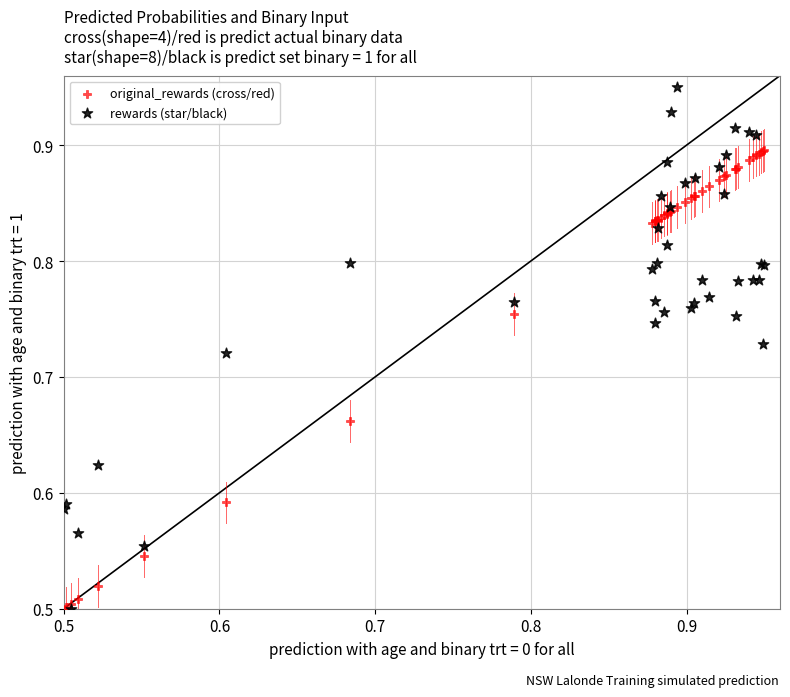

What are all the series names shown in the legend?

original_rewards (cross/red), rewards (star/black)